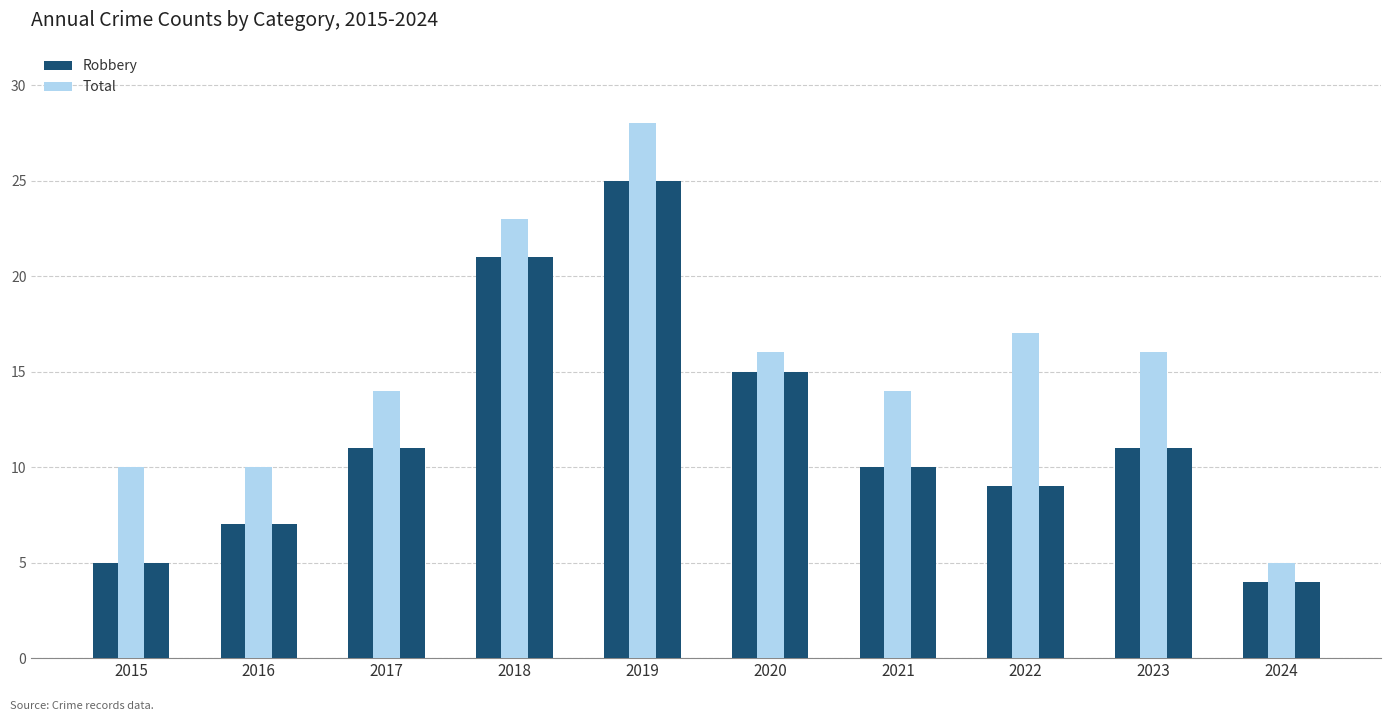

Reading left to right, list all the values displayed in this chart.

Robbery: 5	7	11	21	25	15	10	9	11	4
Total: 10	10	14	23	28	16	14	17	16	5